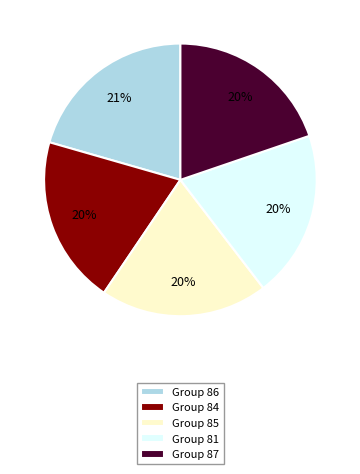

The Group 84 slice represents 7% of the pie. True or false?

False